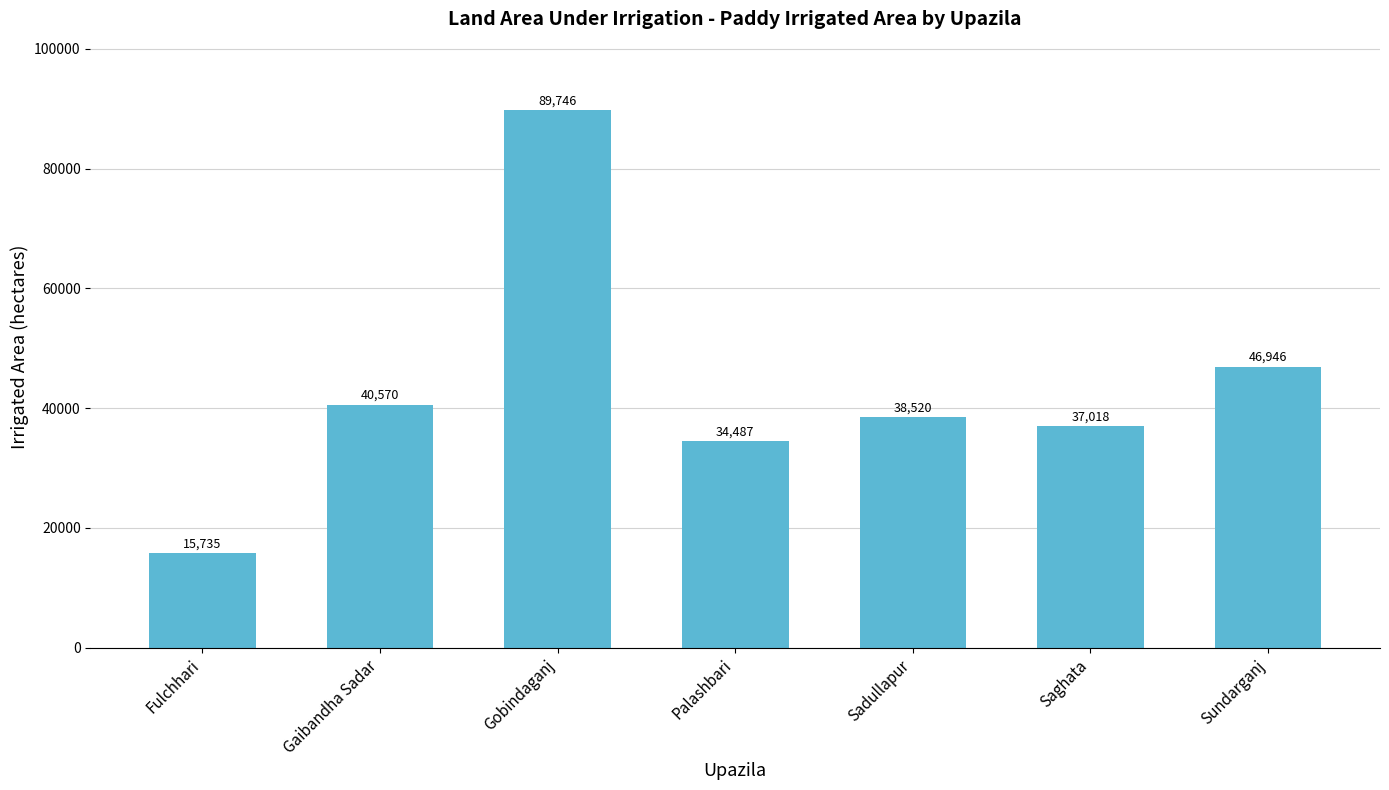

Between Gobindaganj and Saghata, which is larger?

Gobindaganj